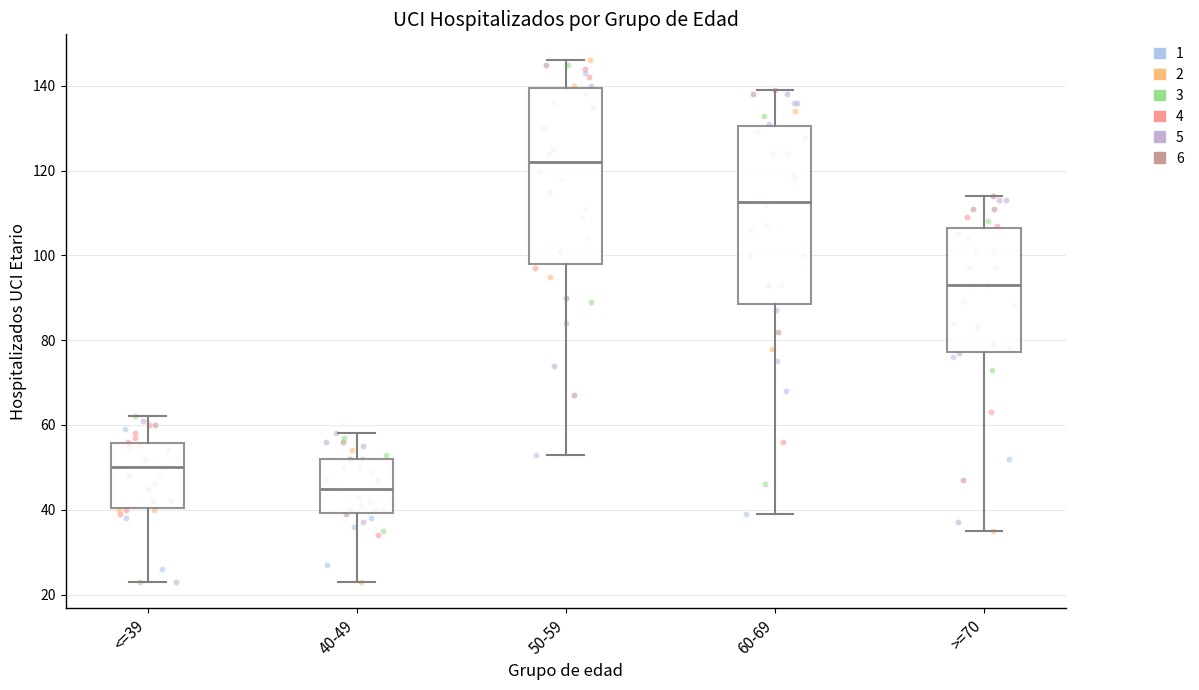

Where does the upper whisker of the box for >=70 end on the y-axis? The values are not printed on the chart, so give them approximately, as read against the axis.

114